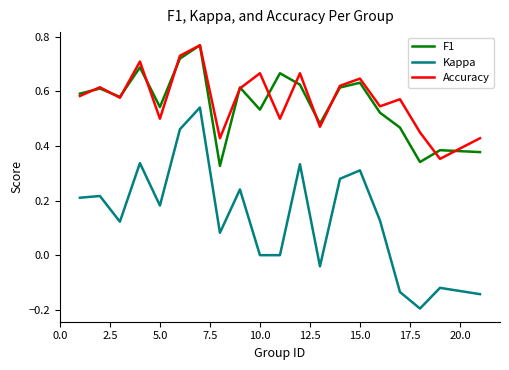

Count the Accuracy values in the range 0 to 1.

20